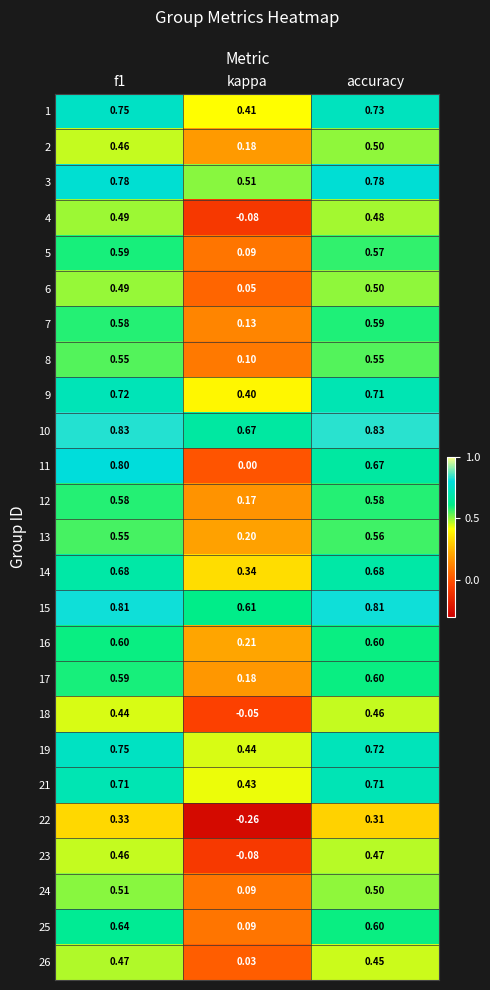

Where is 8 nearest to the value 0?

kappa